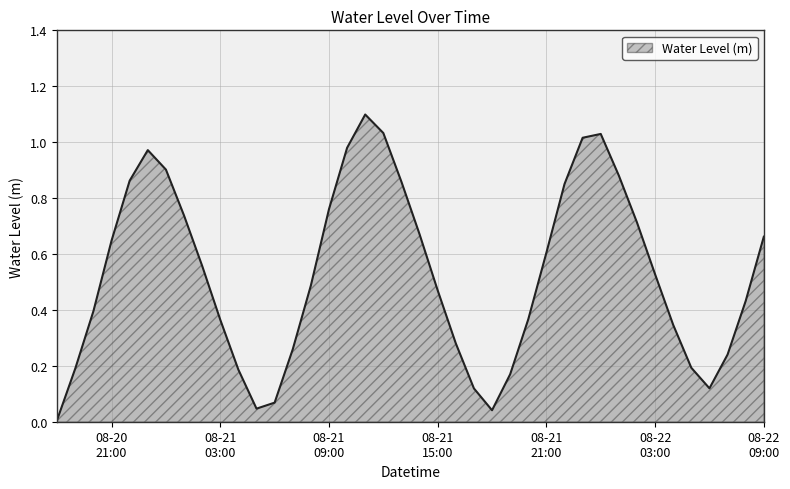

What is the maximum value shown in the chart?

1.1